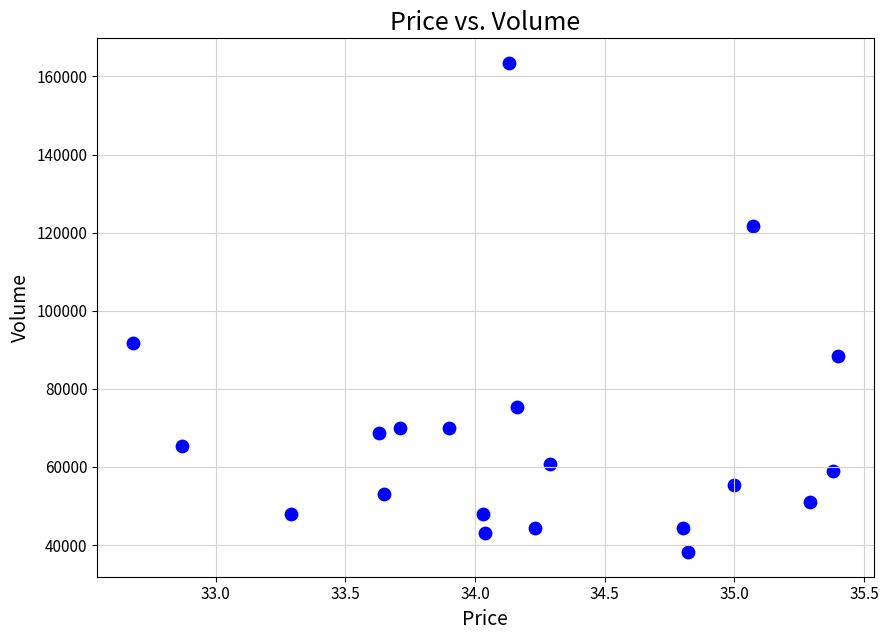

What is the range of Y values (max minus min)?

125351